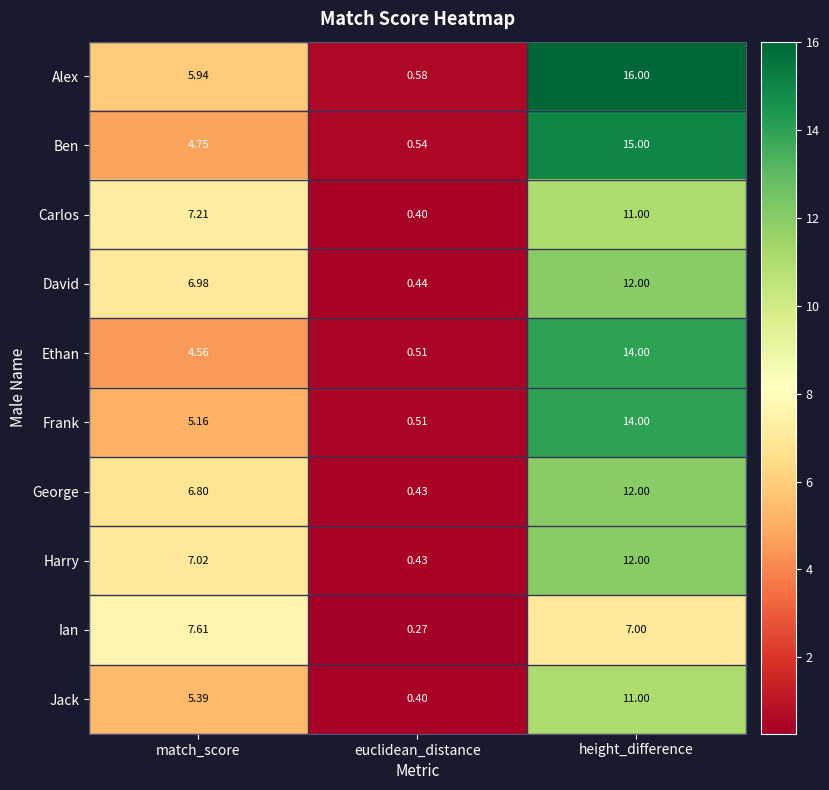

At how many categories does at least one series exceed 2?

2